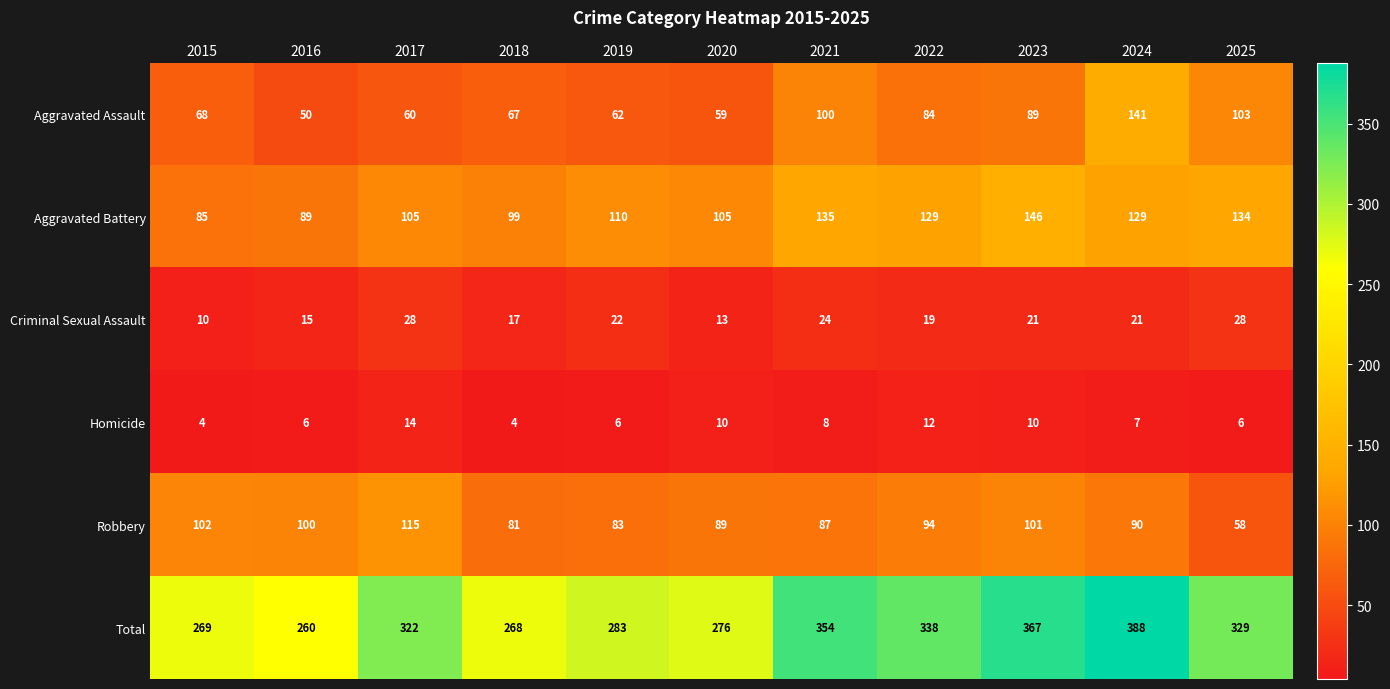

What is the spread (max minus min) of values at 2019?

277